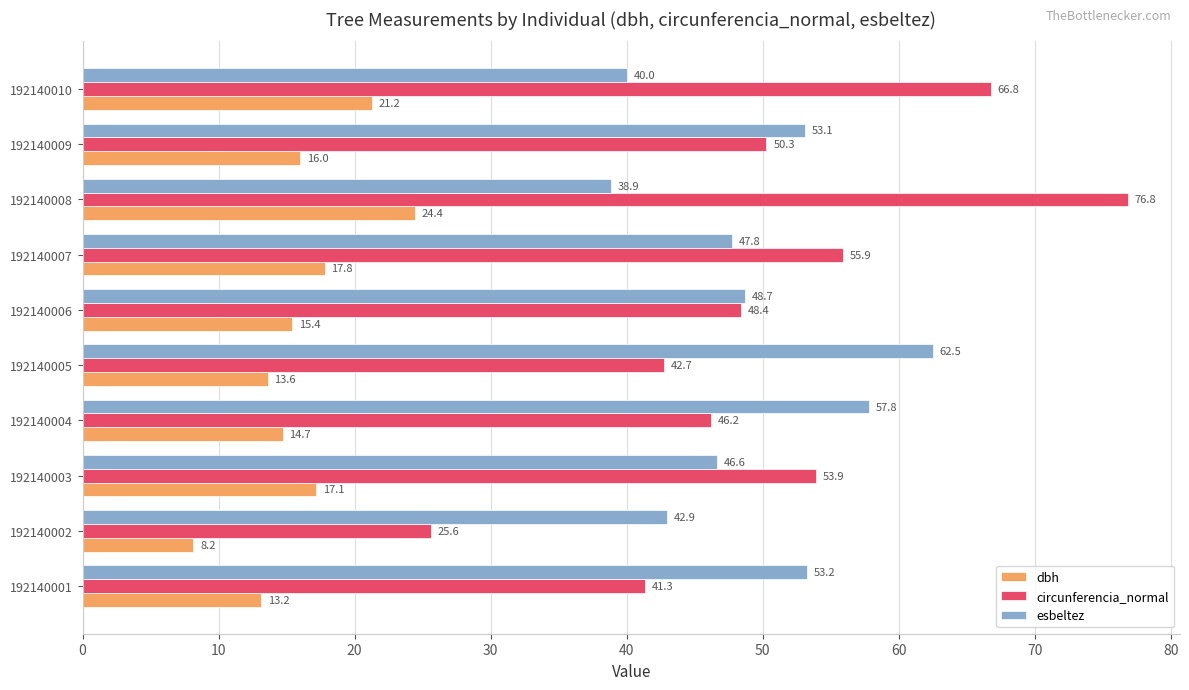

The value of dbh at 192140001 is 18.8. True or false?

False